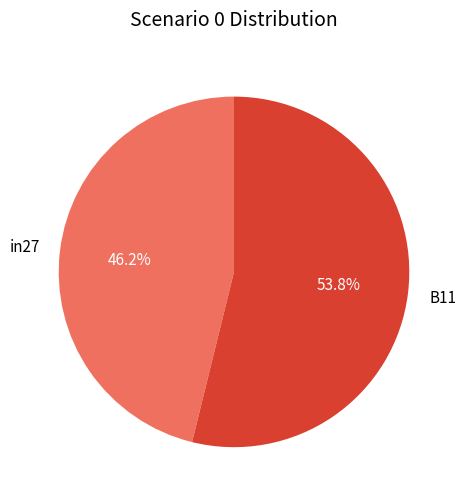

What is the total percentage of B11 and in27?

100.0%